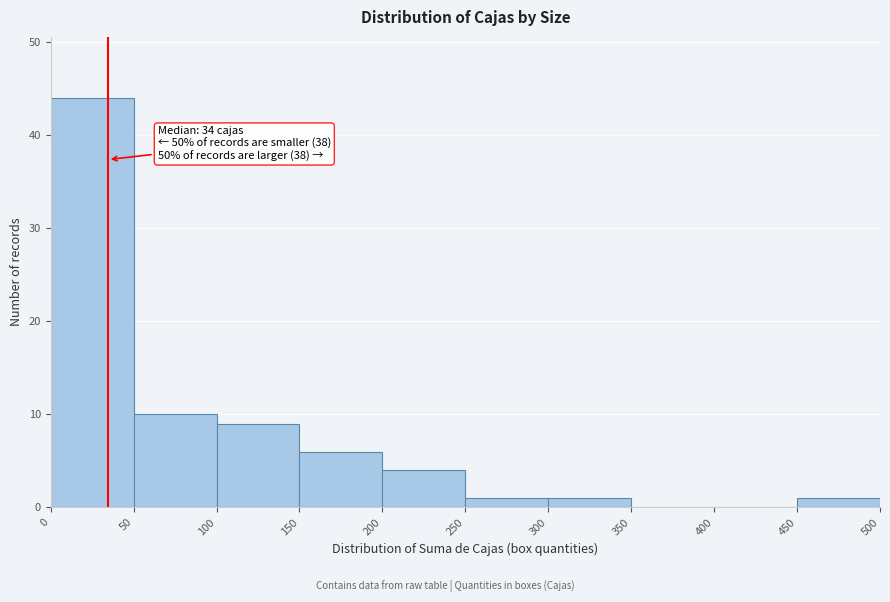

Over which range of the x-axis is the bar tallest?

0 to 50